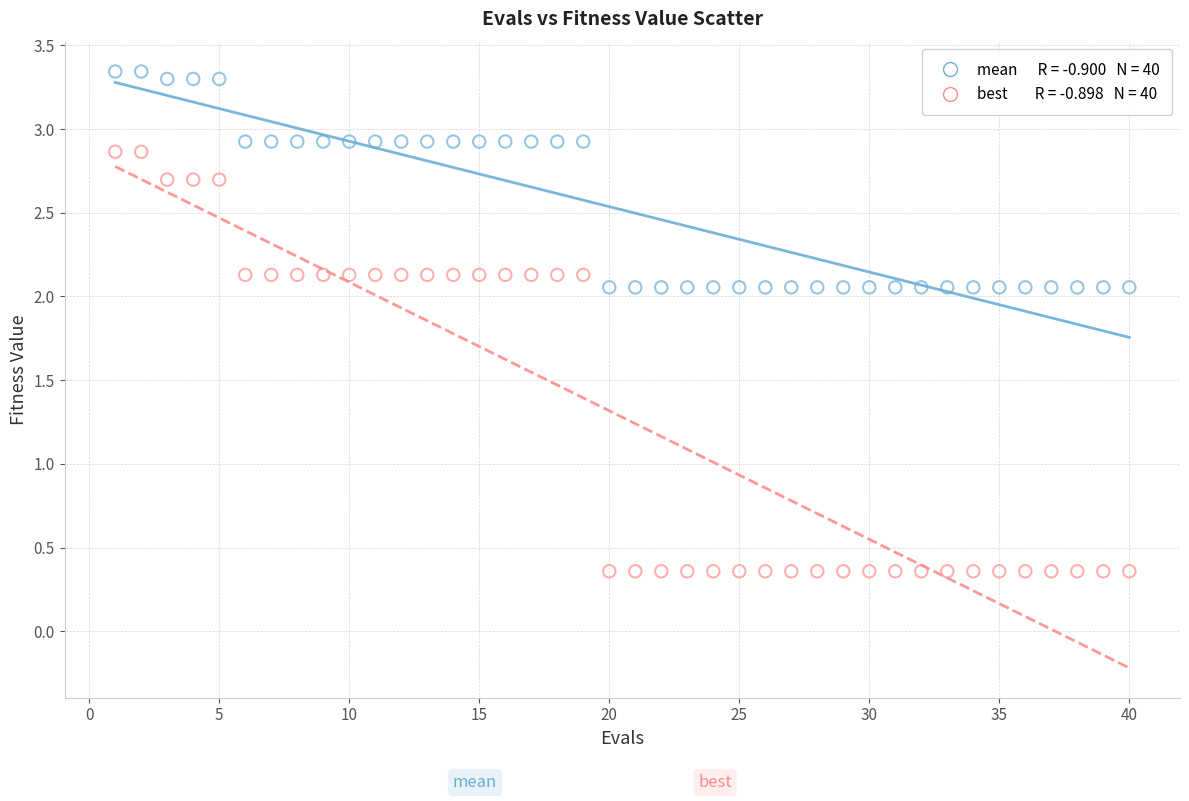

Across all data points, what is the range of X values (max minus min)?

39.0